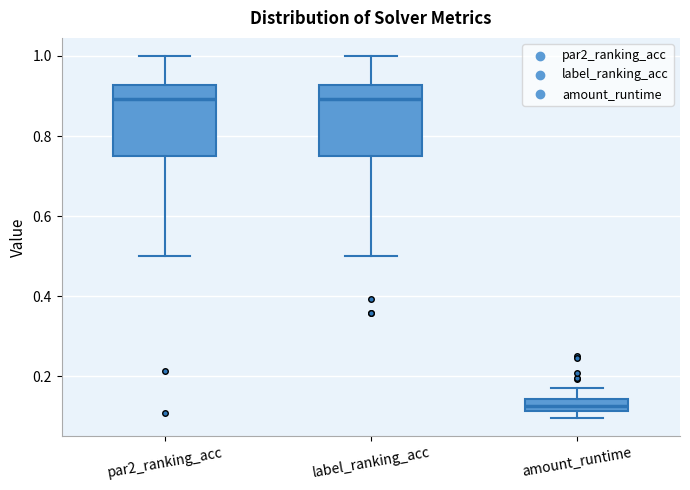

Where is the upper edge of the box for label_ranking_acc on the y-axis? The values are not printed on the chart, so give them approximately, as read against the axis.

0.92